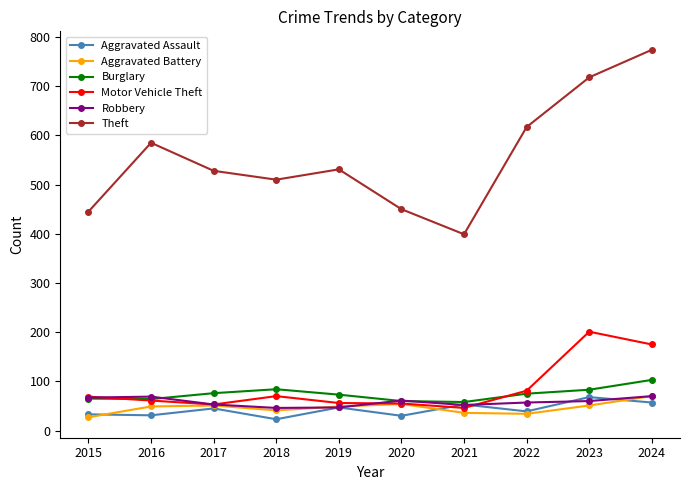

At which category does Theft reach its first local valley?

2018